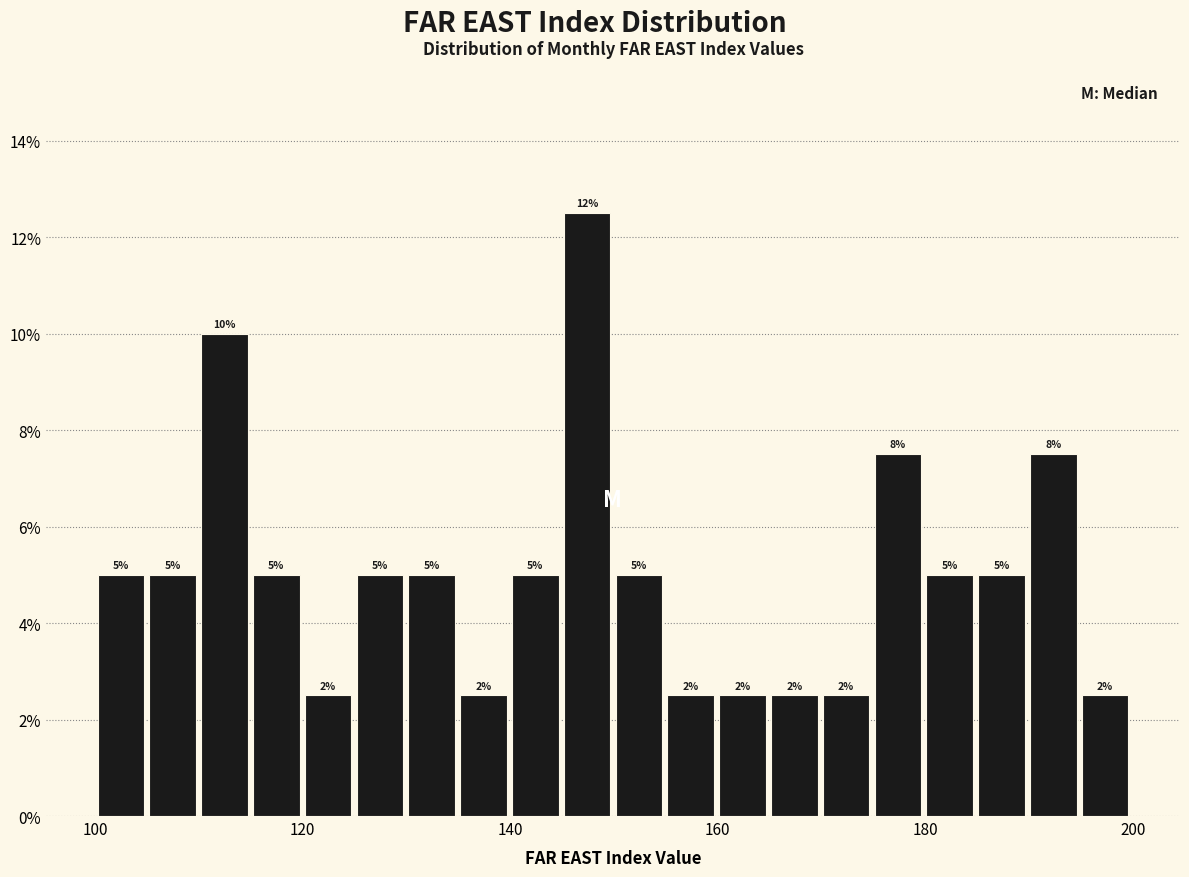

Read against the x-axis, roughly where is the centre of the tallest bar?

148